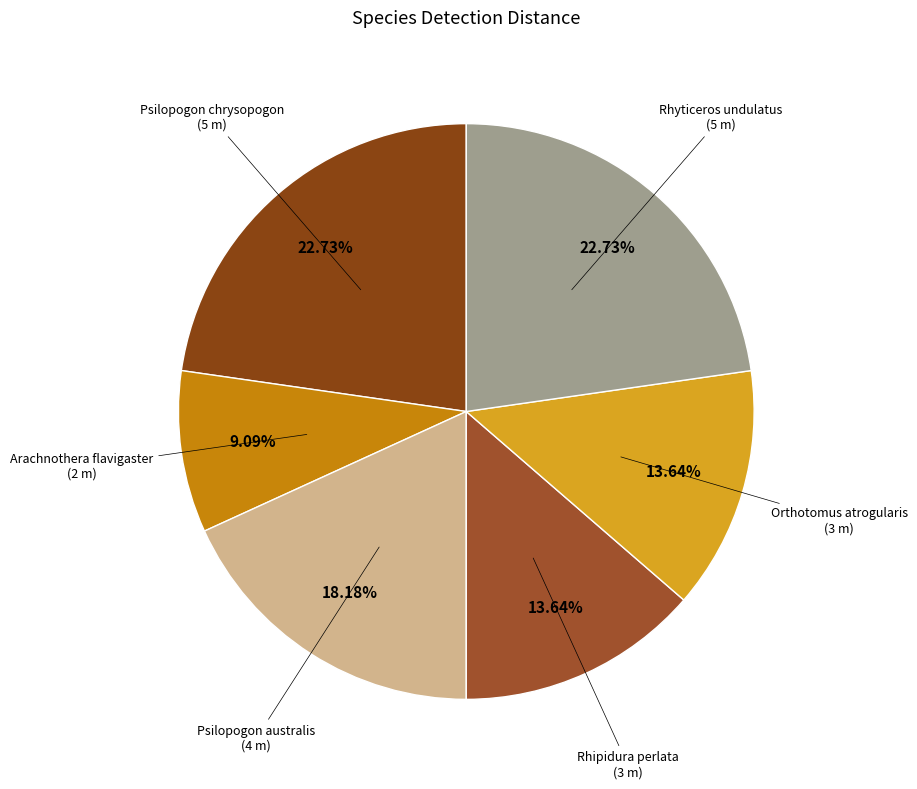

Which slice is the largest?

Psilopogon chrysopogon